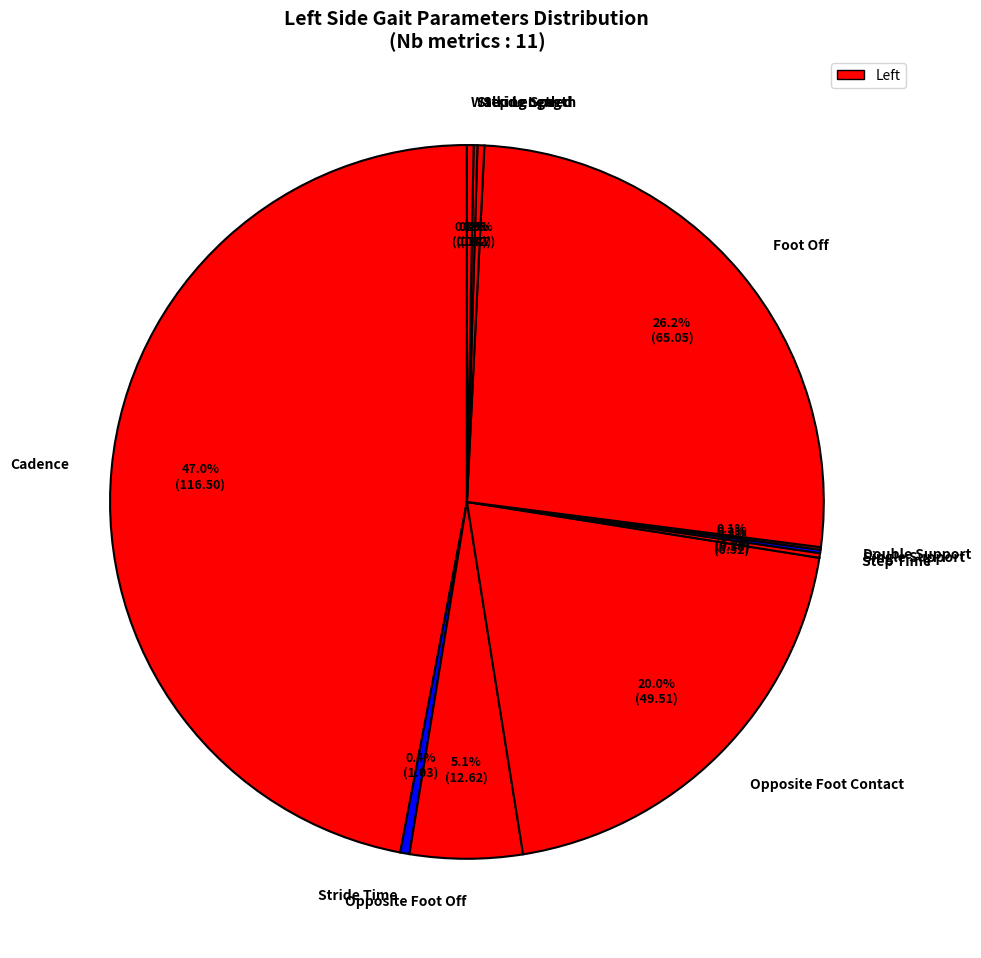

The Stride Length slice represents 11% of the pie. True or false?

False